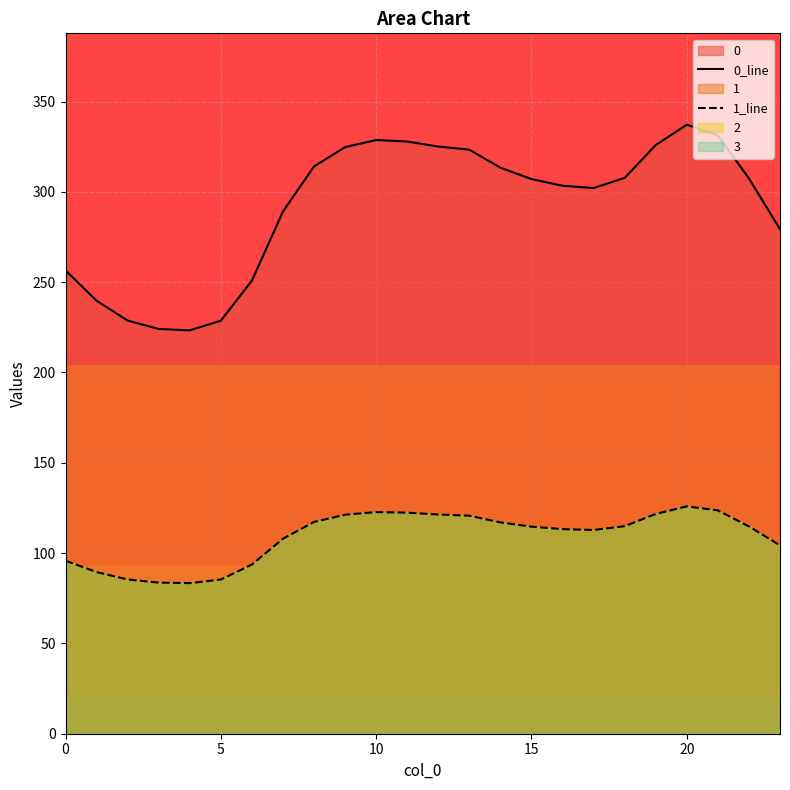

In 1_line, how many points are higher than both neighbors (excluding endpoints)?

2